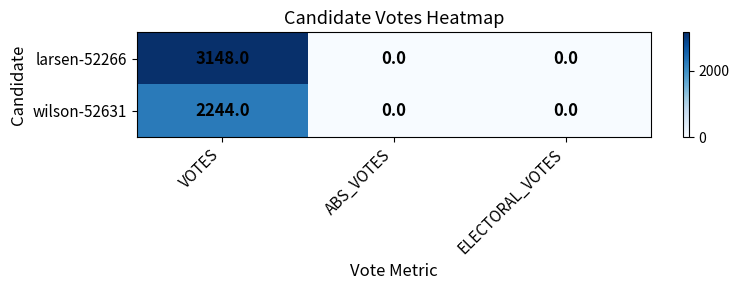

What is the approximate value of wilson-52631 at VOTES?

2244